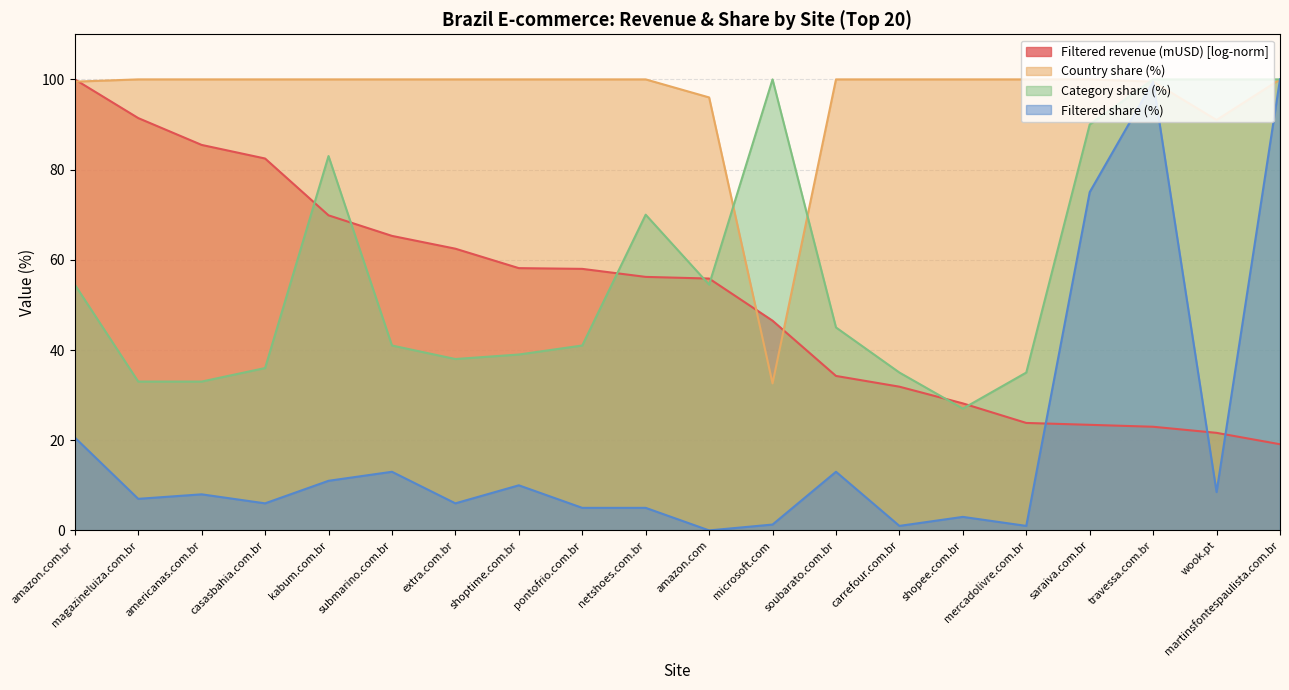

At magazineluiza.com.br, list the series in order from largest to smallest.

Country share (%), Filtered revenue (mUSD) [log-norm], Category share (%), Filtered share (%)